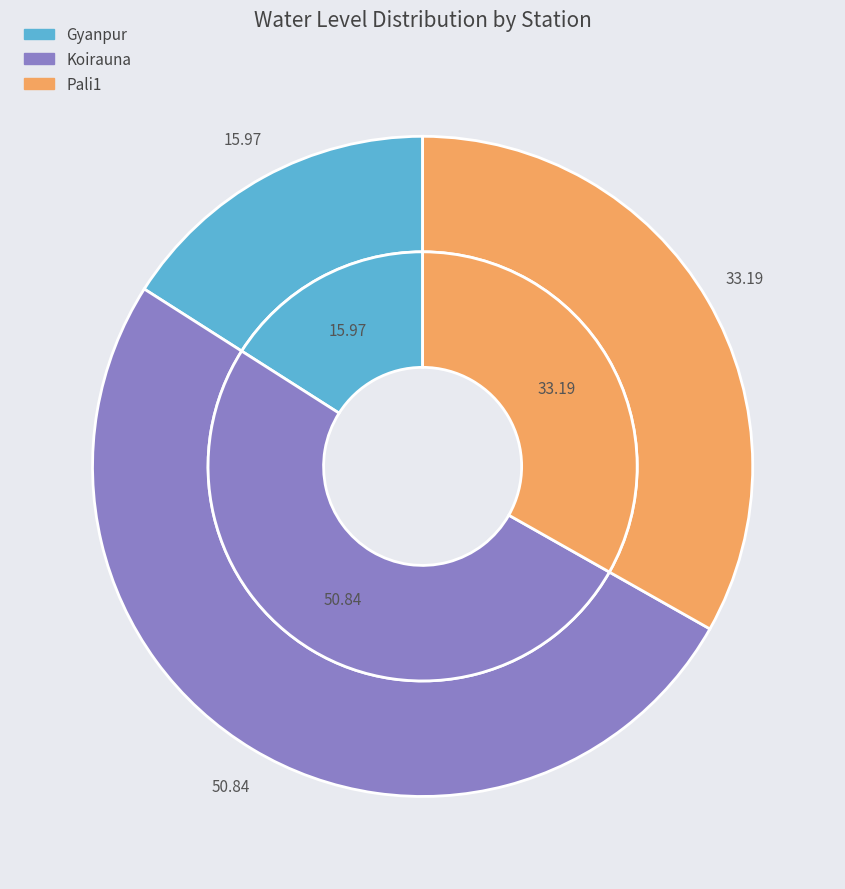

Is Pali1 the majority of the pie?

No